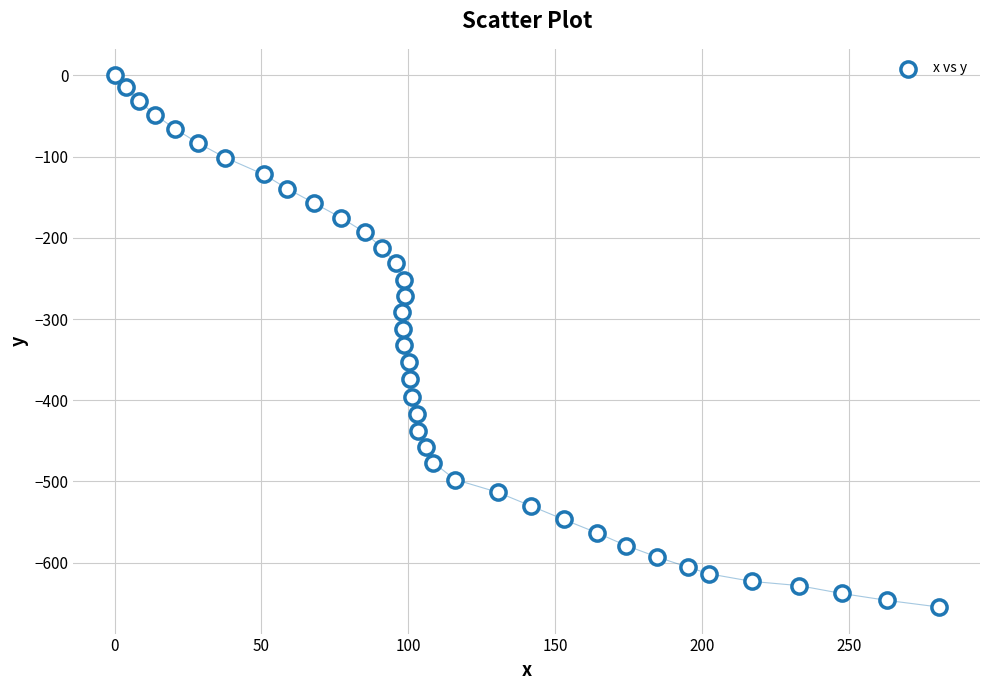

What is the range of X values (max minus min)?

280.6